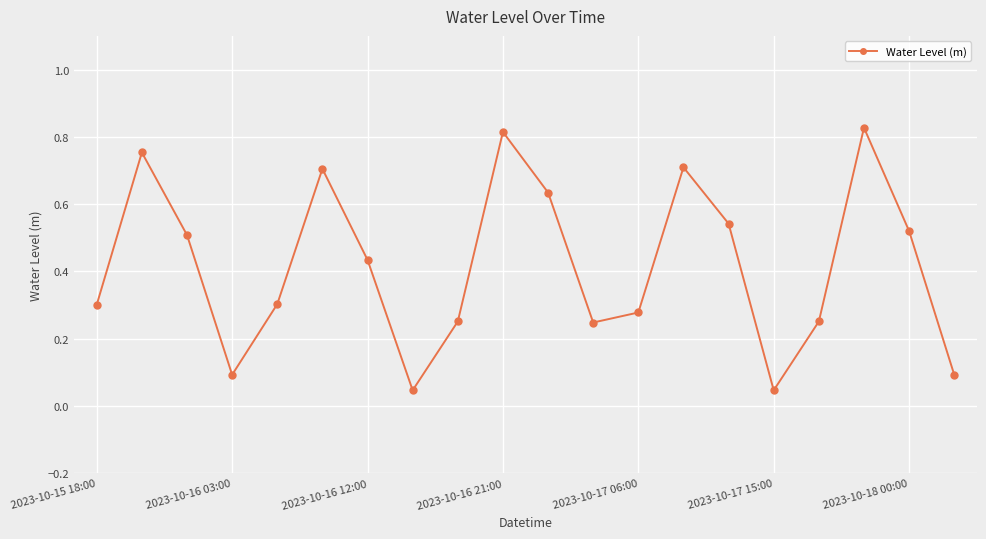

What is the sum of all values?

8.4